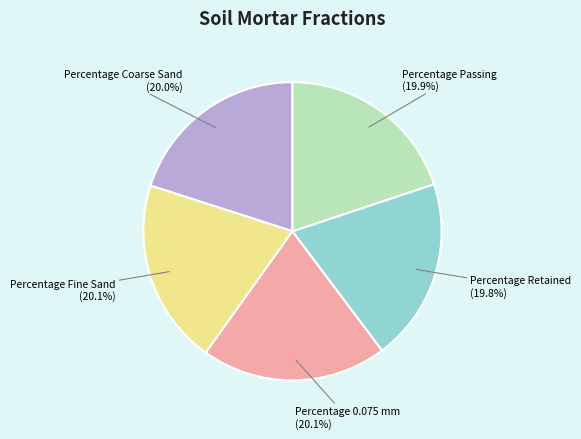

Is Percentage 0.075 mm the majority of the pie?

No